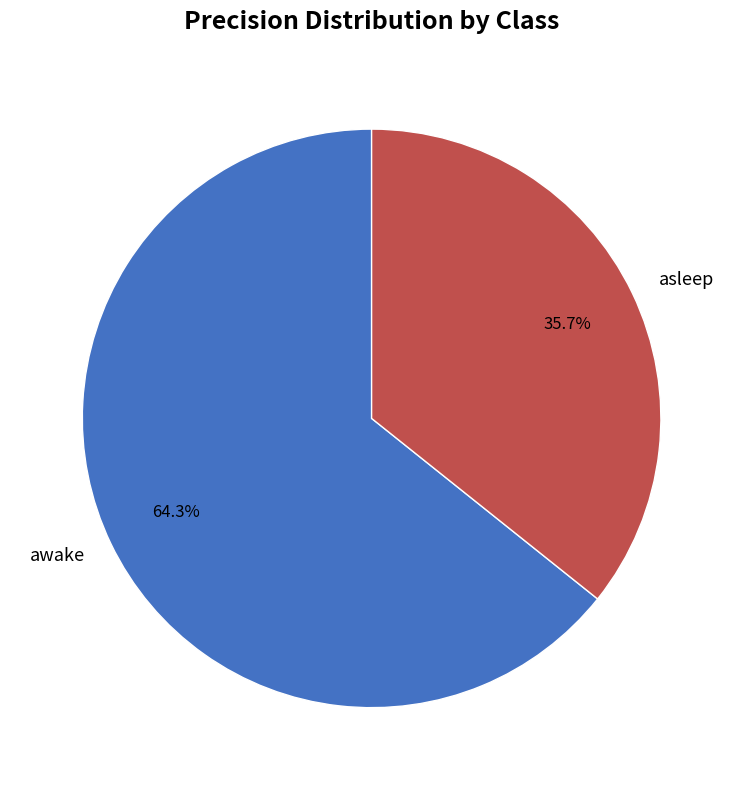

Which category accounts for the majority?

awake